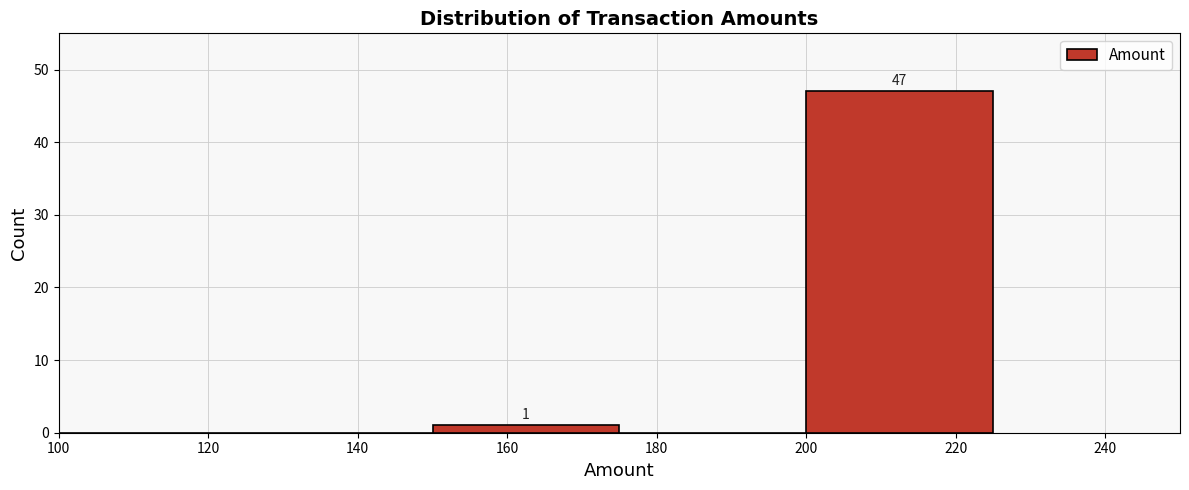

Over which range of the x-axis is the bar tallest?

200 to 225